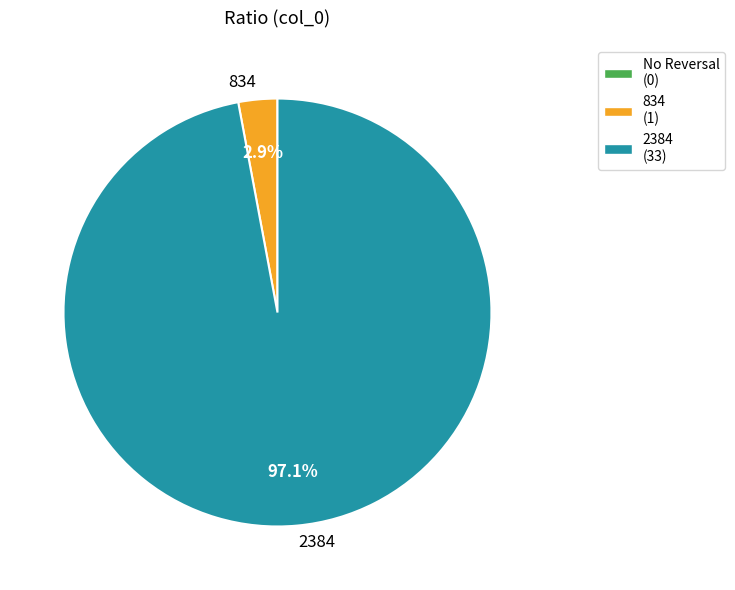

Which has a higher value, 834 or 2384?

2384